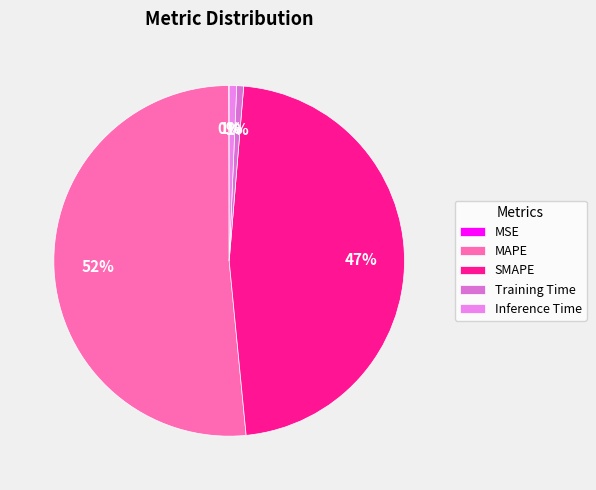

What is the majority slice?

MAPE